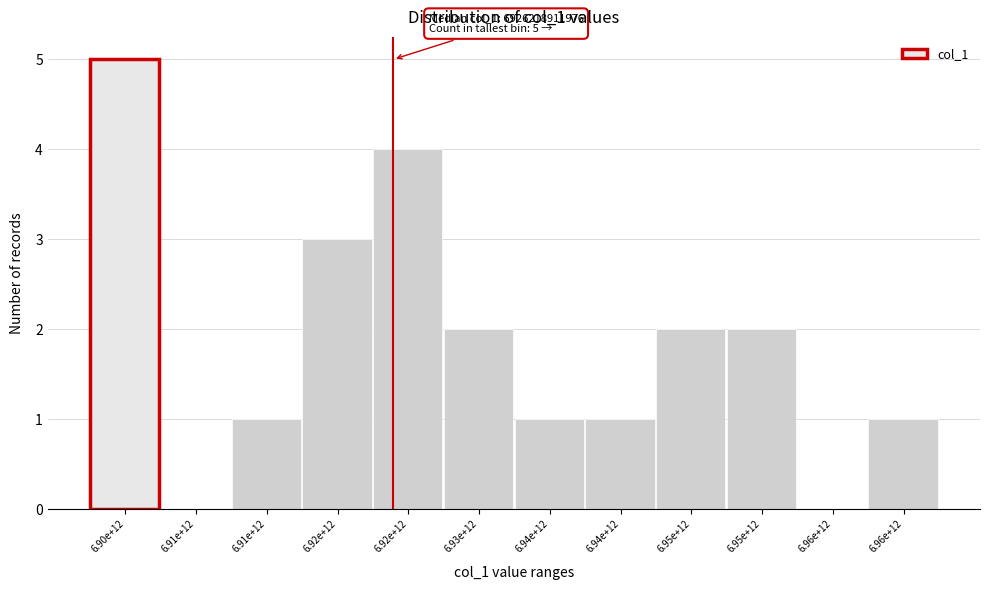

How many distinct data groups are displayed?

1